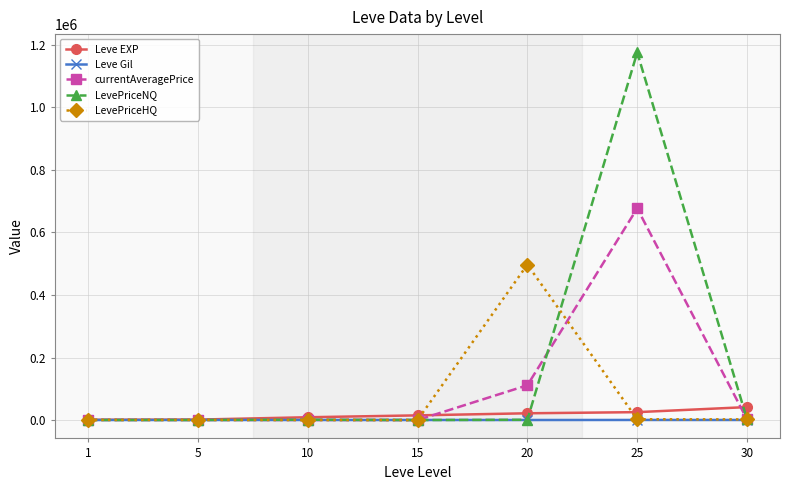

What is the maximum value shown in the chart?

1175639.4